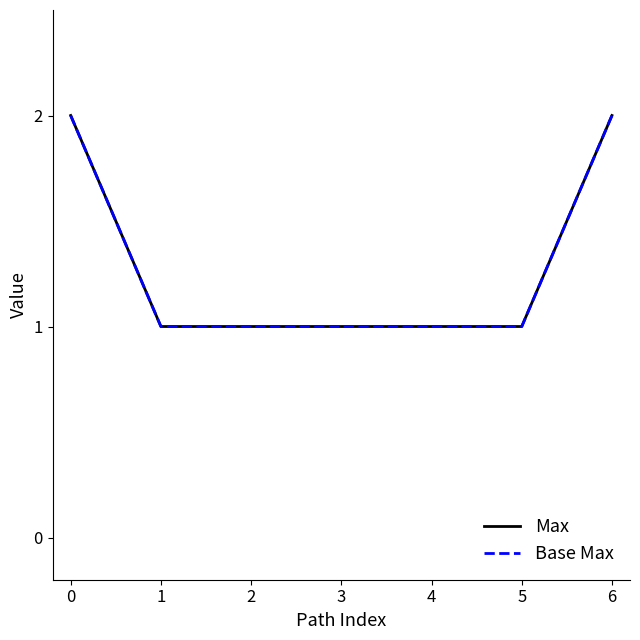

What is the value of the Base Max point at the 6th from the left?

1